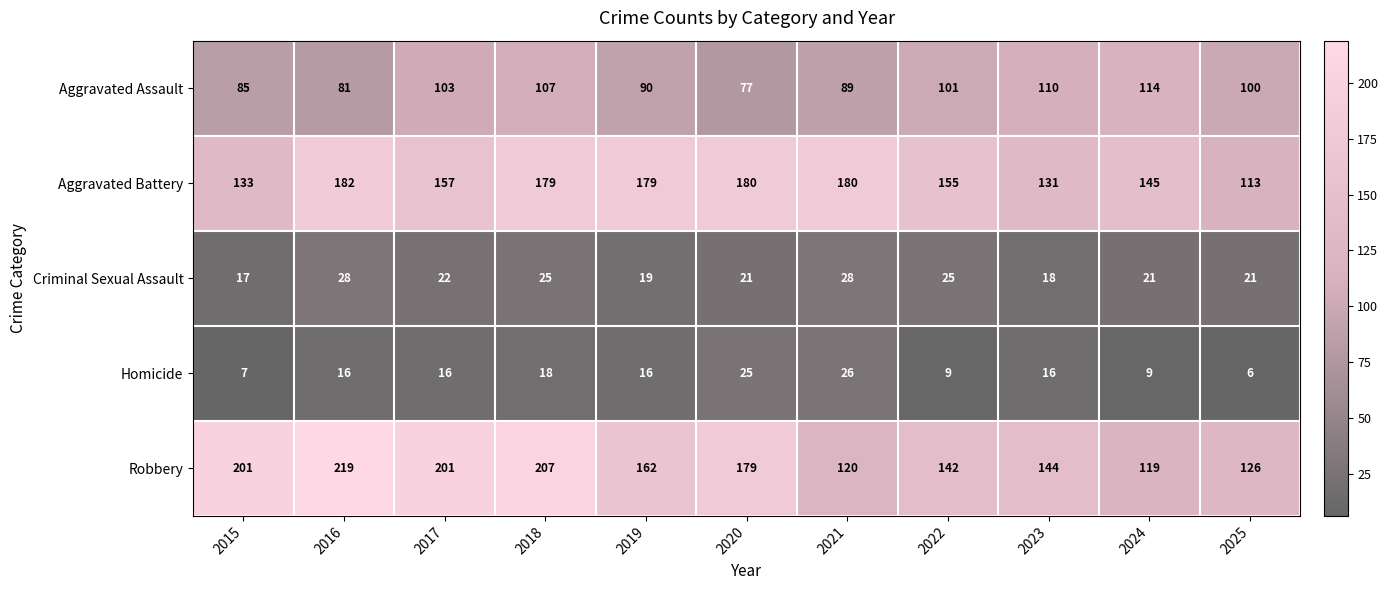

What is the difference between the highest and lowest values at 2021?

154